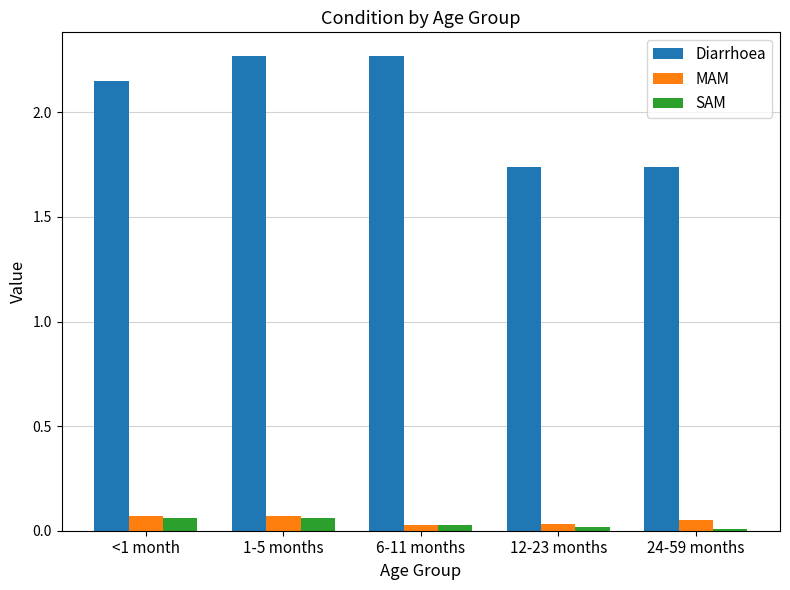

Between <1 month and 24-59 months, which series saw the biggest shift?

Diarrhoea